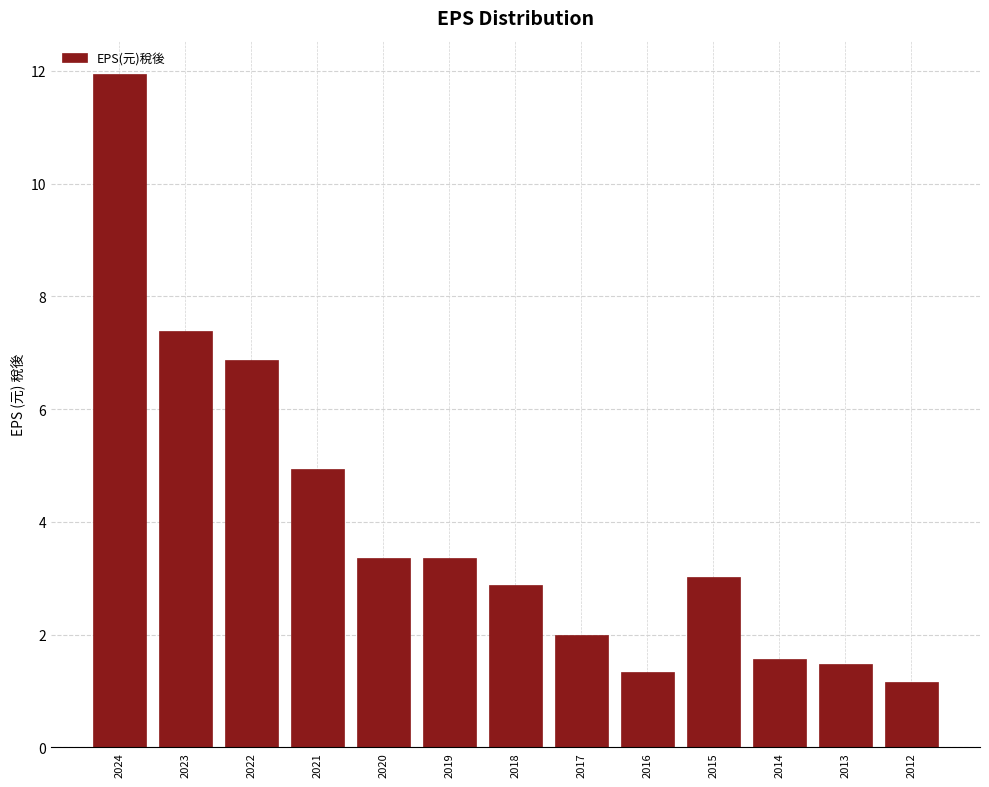

What is the change in value from 2019 to 2015?

-0.3